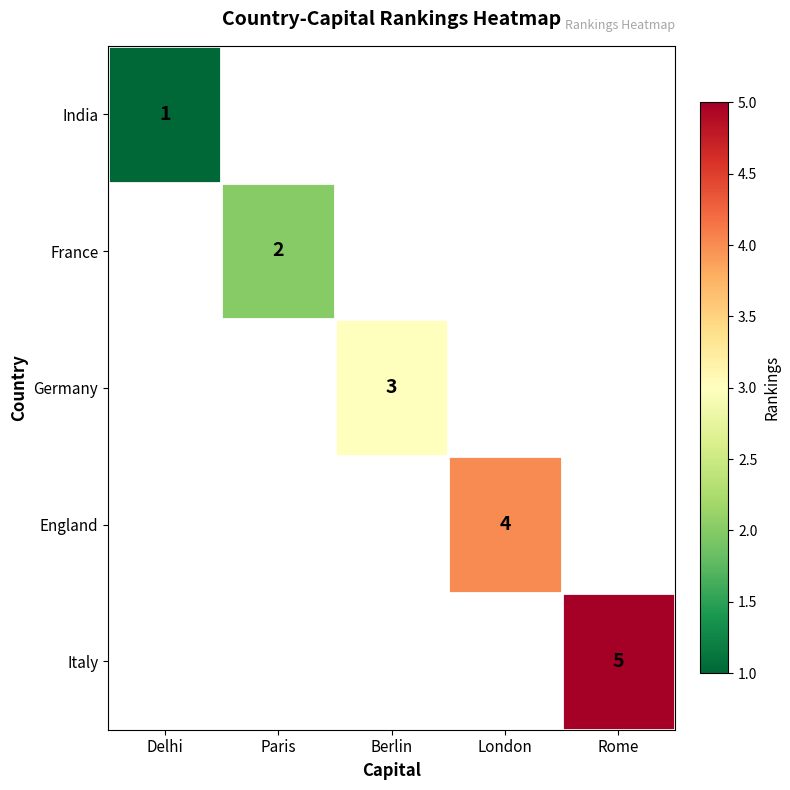

True or false: Italy has a value of 2 at Rome.

False